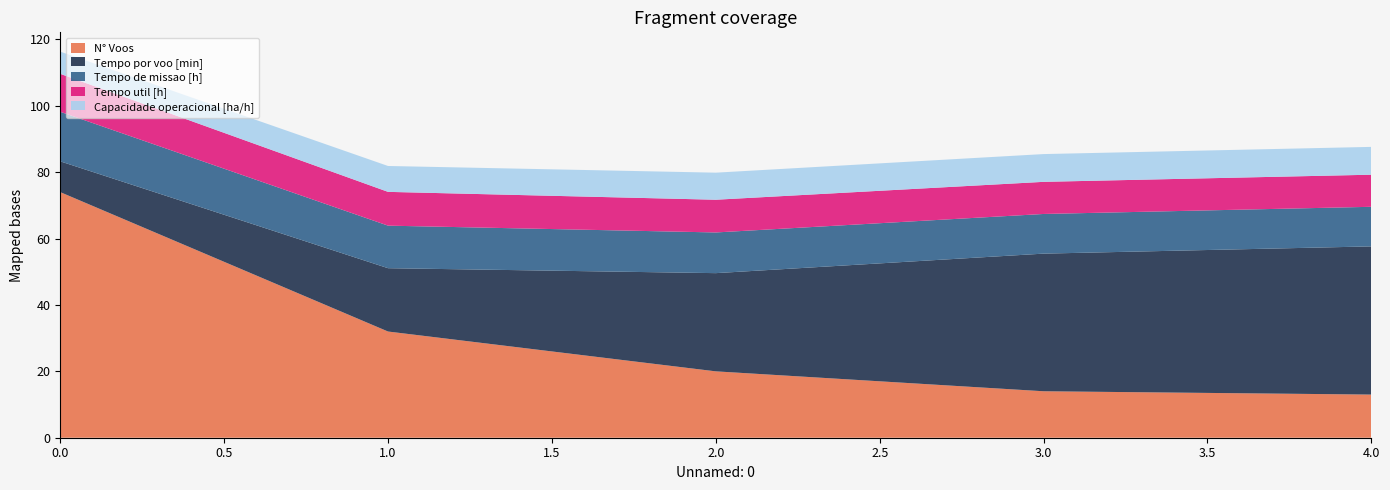

Reading left to right, extract all data points from this chart.

Capacidade operacional [ha/h]: 6.7	7.8	8.2	8.4	8.4
Tempo de missao [h]: 14.9	12.8	12.3	11.9	11.9
Tempo util [h]: 11.4	10.2	9.9	9.7	9.7
Tempo por voo [min]: 9.3	19.1	29.6	41.5	44.6
Autonomia Projetada [h]: 0.2	0.3	0.5	0.7	0.8
N° Voos: 74.0	32.0	20.0	14.0	13.0